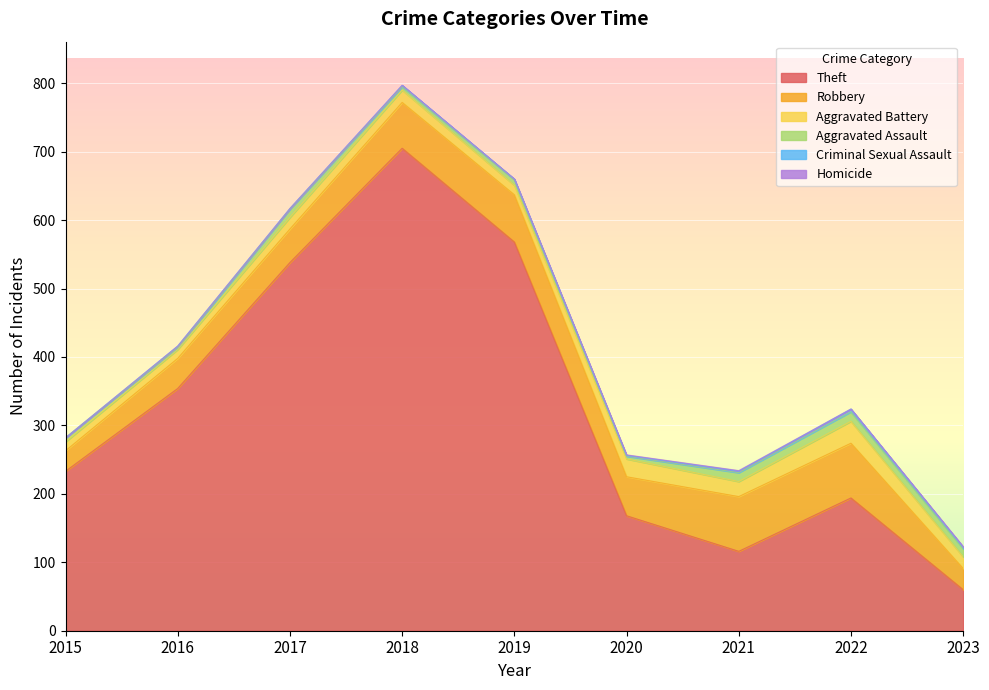

Is it true that Homicide equals 0 at 2018?

True